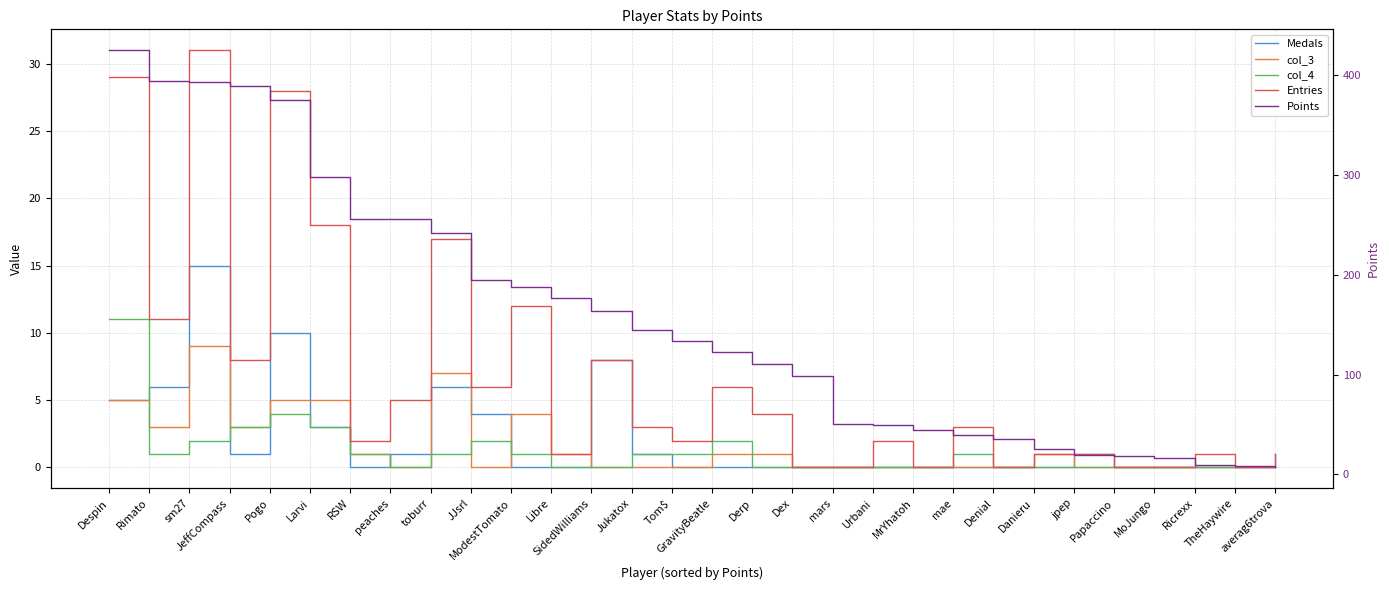

True or false: Points and Medals intersect in this chart.

False